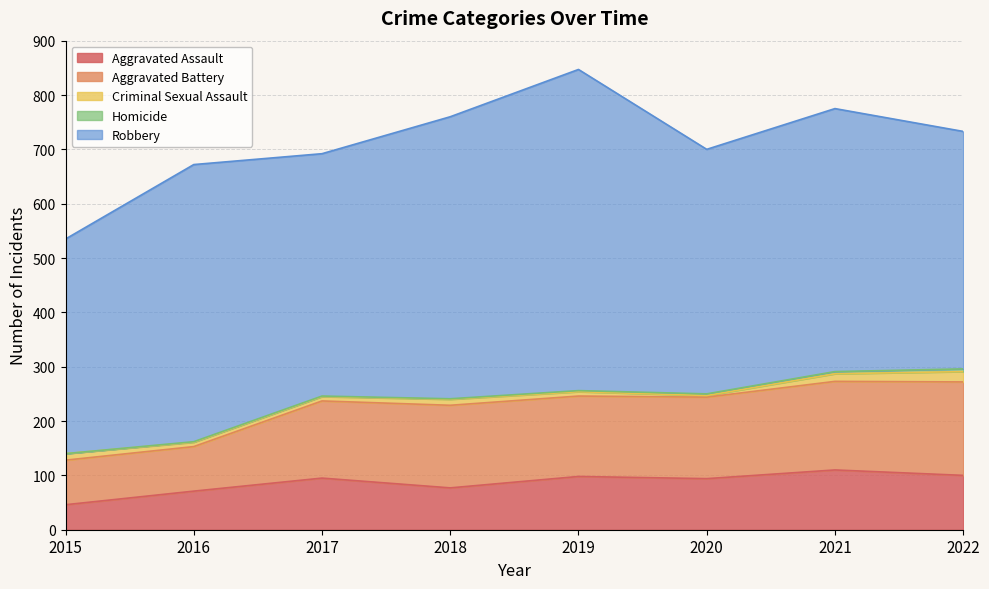

How many values in the Criminal Sexual Assault series are below 11?

4